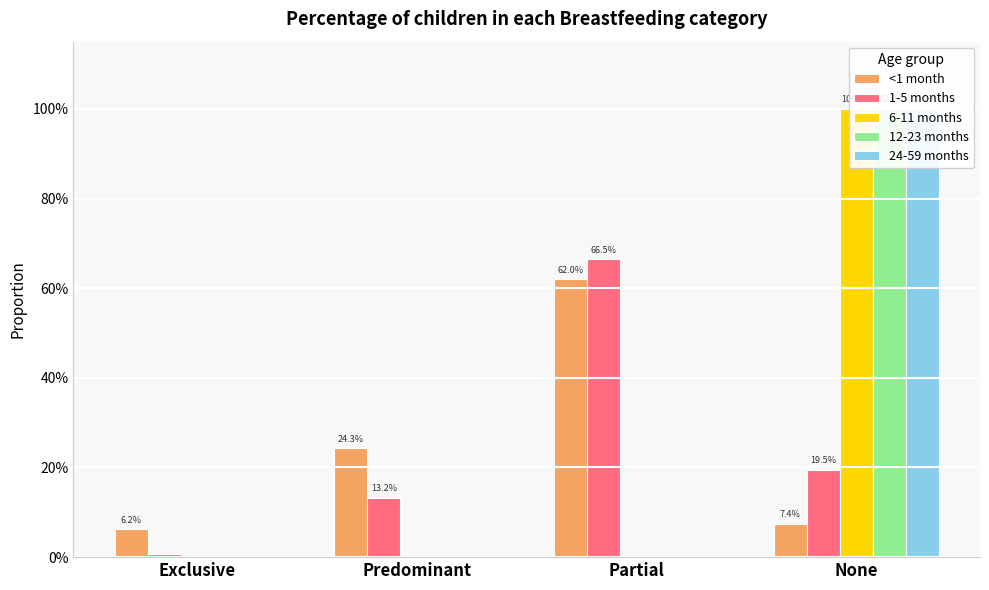

Rank the categories by <1 month value from highest to lowest.

Partial, Predominant, None, Exclusive